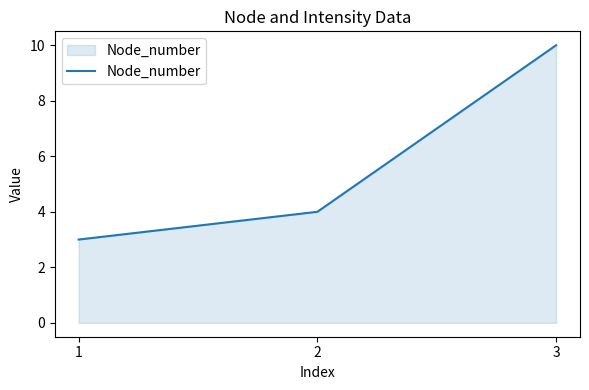

Reading left to right, list all the values displayed in this chart.

3	4	10